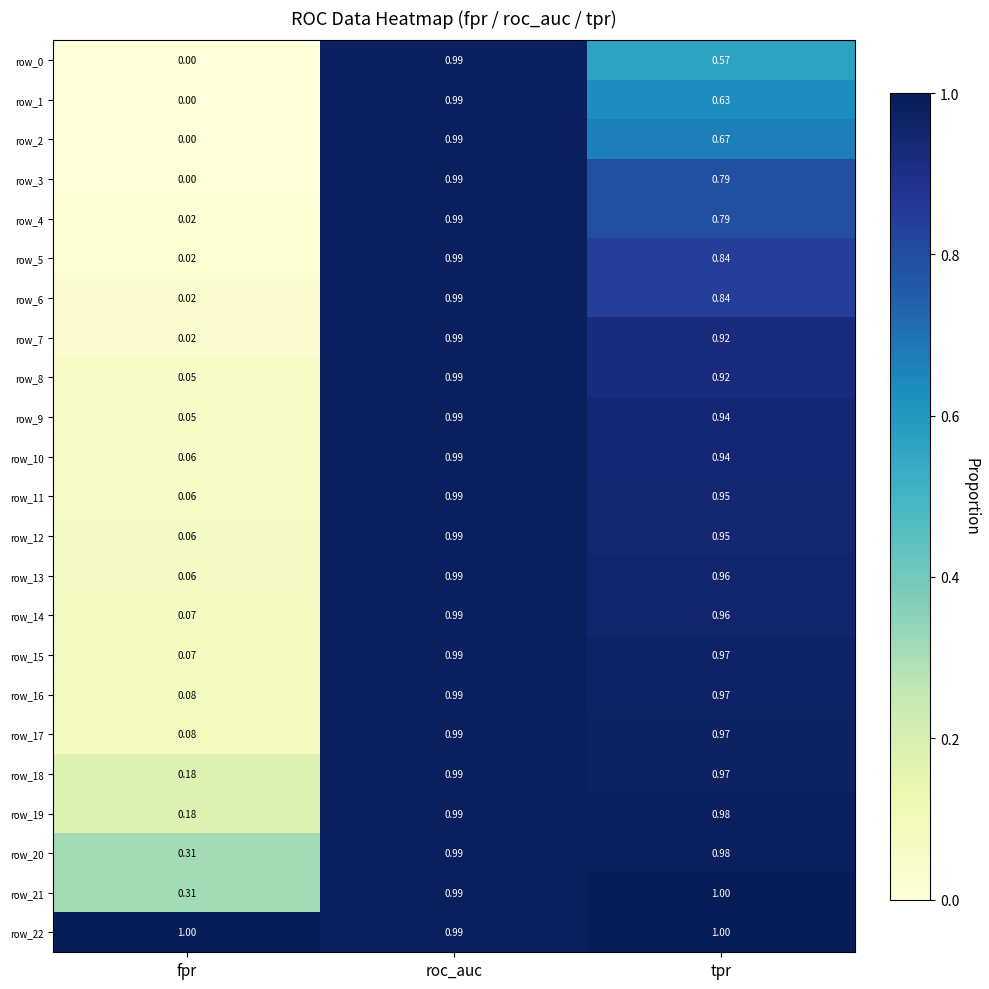

The value of row_10 at roc_auc is 1.0. True or false?

True